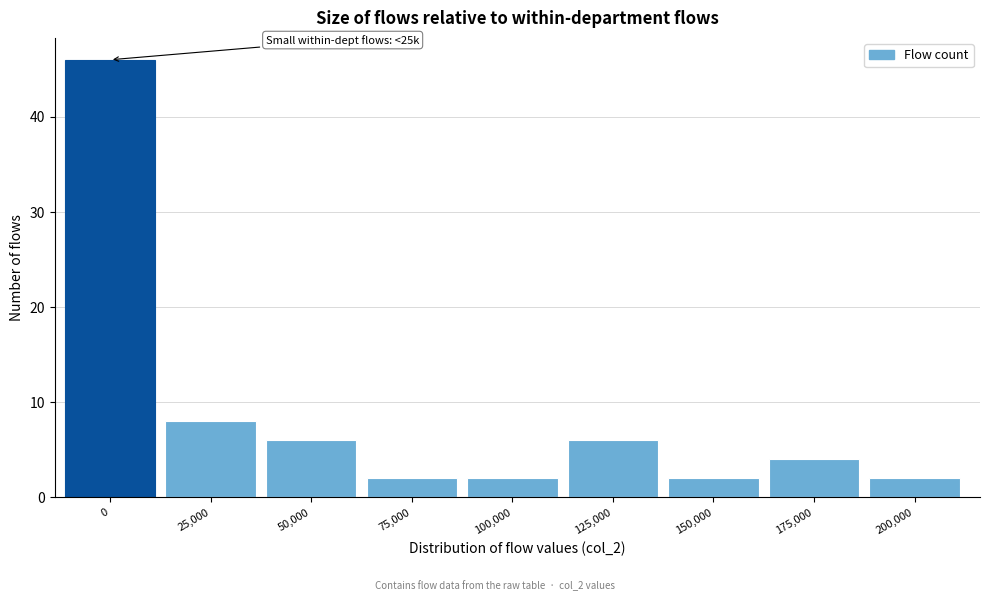

Reading right to left, list all the values displayed in this chart.

2	4	2	6	2	2	6	8	46